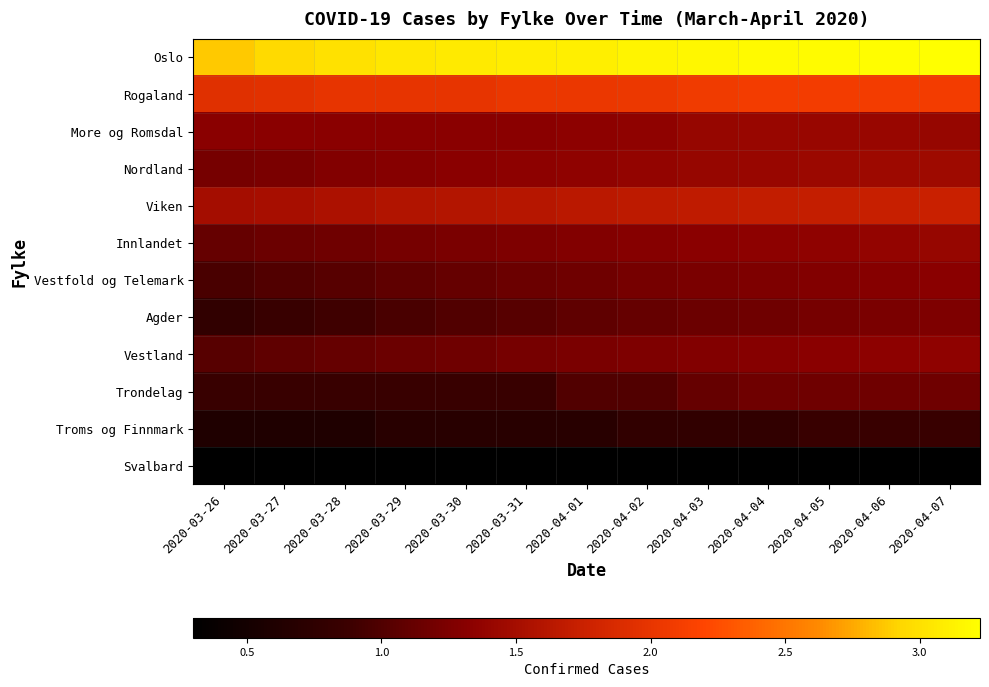

Reading left to right, list all the values displayed in this chart.

Oslo: 2020-03-26=2.9	2020-03-27=3.0	2020-03-28=3.0	2020-03-29=3.1	2020-03-30=3.1	2020-03-31=3.1	2020-04-01=3.1	2020-04-02=3.1	2020-04-03=3.2	2020-04-04=3.2	2020-04-05=3.2	2020-04-06=3.2	2020-04-07=3.2
Rogaland: 2020-03-26=1.9	2020-03-27=1.9	2020-03-28=2.0	2020-03-29=2.0	2020-03-30=2.0	2020-03-31=2.0	2020-04-01=2.0	2020-04-02=2.0	2020-04-03=2.1	2020-04-04=2.1	2020-04-05=2.1	2020-04-06=2.1	2020-04-07=2.1
More og Romsdal: 2020-03-26=1.3	2020-03-27=1.3	2020-03-28=1.3	2020-03-29=1.3	2020-03-30=1.3	2020-03-31=1.3	2020-04-01=1.3	2020-04-02=1.4	2020-04-03=1.4	2020-04-04=1.4	2020-04-05=1.4	2020-04-06=1.4	2020-04-07=1.4
Nordland: 2020-03-26=1.2	2020-03-27=1.2	2020-03-28=1.3	2020-03-29=1.3	2020-03-30=1.3	2020-03-31=1.3	2020-04-01=1.4	2020-04-02=1.4	2020-04-03=1.4	2020-04-04=1.4	2020-04-05=1.4	2020-04-06=1.4	2020-04-07=1.5
Viken: 2020-03-26=1.5	2020-03-27=1.5	2020-03-28=1.6	2020-03-29=1.6	2020-03-30=1.6	2020-03-31=1.6	2020-04-01=1.6	2020-04-02=1.7	2020-04-03=1.7	2020-04-04=1.7	2020-04-05=1.7	2020-04-06=1.7	2020-04-07=1.7
Innlandet: 2020-03-26=1.1	2020-03-27=1.1	2020-03-28=1.2	2020-03-29=1.2	2020-03-30=1.2	2020-03-31=1.3	2020-04-01=1.3	2020-04-02=1.3	2020-04-03=1.3	2020-04-04=1.3	2020-04-05=1.4	2020-04-06=1.4	2020-04-07=1.4
Vestfold og Telemark: 2020-03-26=1.0	2020-03-27=1.0	2020-03-28=1.0	2020-03-29=1.1	2020-03-30=1.1	2020-03-31=1.1	2020-04-01=1.2	2020-04-02=1.2	2020-04-03=1.2	2020-04-04=1.3	2020-04-05=1.3	2020-04-06=1.3	2020-04-07=1.3
Agder: 2020-03-26=0.8	2020-03-27=0.8	2020-03-28=0.9	2020-03-29=1.0	2020-03-30=1.0	2020-03-31=1.0	2020-04-01=1.1	2020-04-02=1.1	2020-04-03=1.1	2020-04-04=1.2	2020-04-05=1.2	2020-04-06=1.2	2020-04-07=1.3
Vestland: 2020-03-26=1.0	2020-03-27=1.1	2020-03-28=1.1	2020-03-29=1.1	2020-03-30=1.2	2020-03-31=1.2	2020-04-01=1.2	2020-04-02=1.3	2020-04-03=1.3	2020-04-04=1.3	2020-04-05=1.3	2020-04-06=1.3	2020-04-07=1.4
Trondelag: 2020-03-26=0.8	2020-03-27=0.8	2020-03-28=0.8	2020-03-29=0.8	2020-03-30=0.8	2020-03-31=0.8	2020-04-01=1.0	2020-04-02=1.0	2020-04-03=1.1	2020-04-04=1.2	2020-04-05=1.2	2020-04-06=1.2	2020-04-07=1.2
Troms og Finnmark: 2020-03-26=0.6	2020-03-27=0.6	2020-03-28=0.6	2020-03-29=0.7	2020-03-30=0.7	2020-03-31=0.7	2020-04-01=0.7	2020-04-02=0.8	2020-04-03=0.8	2020-04-04=0.8	2020-04-05=0.8	2020-04-06=0.8	2020-04-07=0.8
Svalbard: 2020-03-26=0.3	2020-03-27=0.3	2020-03-28=0.3	2020-03-29=0.3	2020-03-30=0.3	2020-03-31=0.3	2020-04-01=0.3	2020-04-02=0.3	2020-04-03=0.3	2020-04-04=0.3	2020-04-05=0.3	2020-04-06=0.3	2020-04-07=0.3